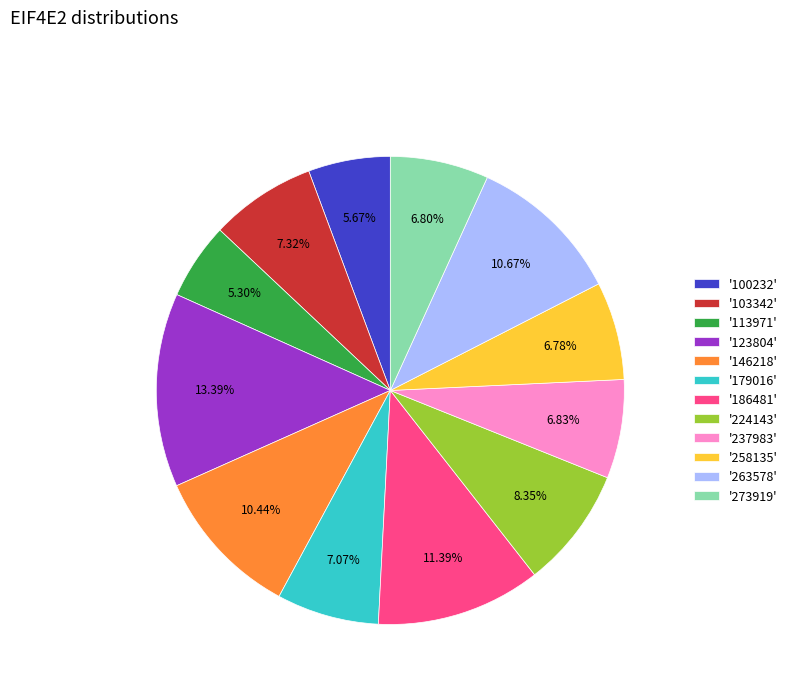

Is there a majority slice in this chart?

No